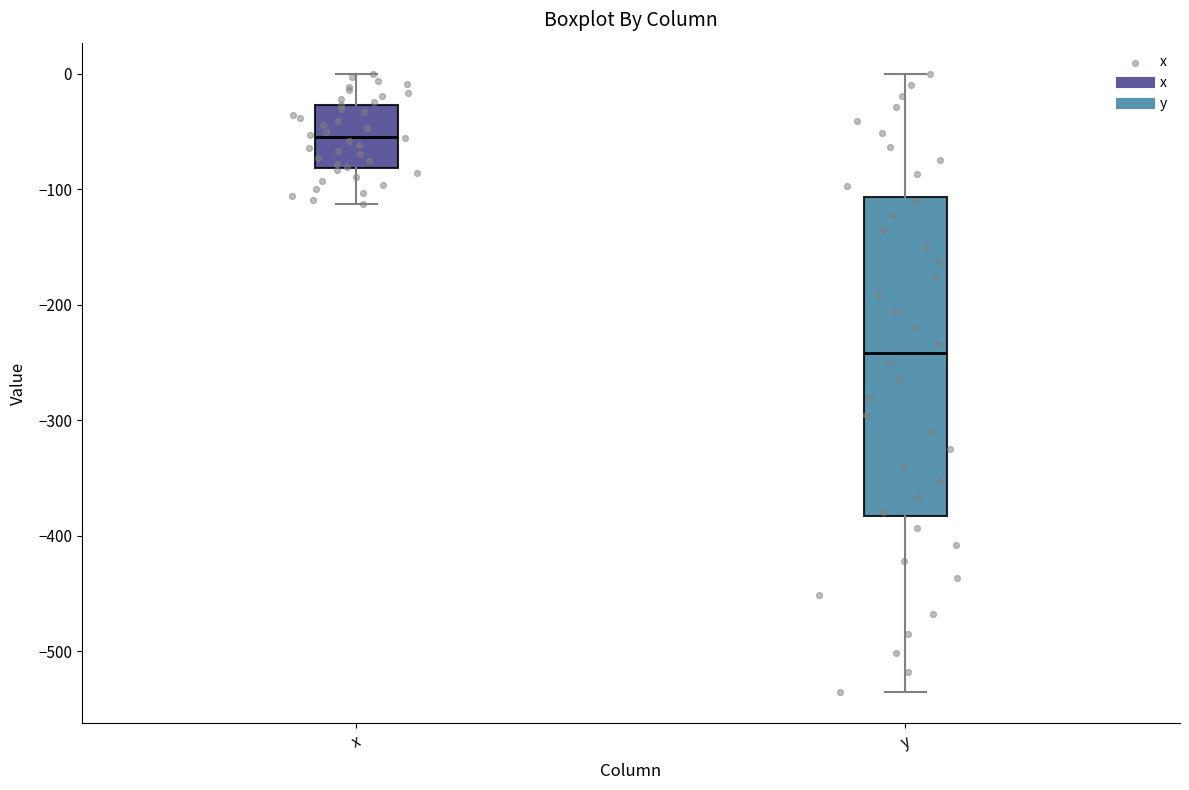

Where does the lower whisker of the box for x end on the y-axis? The values are not printed on the chart, so give them approximately, as read against the axis.

-110